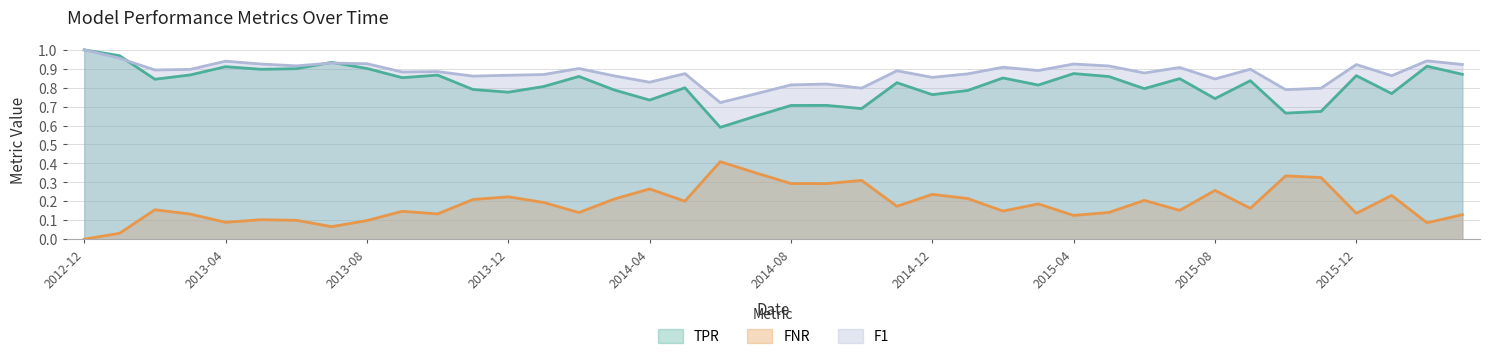

At which category does TPR reach its first local peak?

2013-04